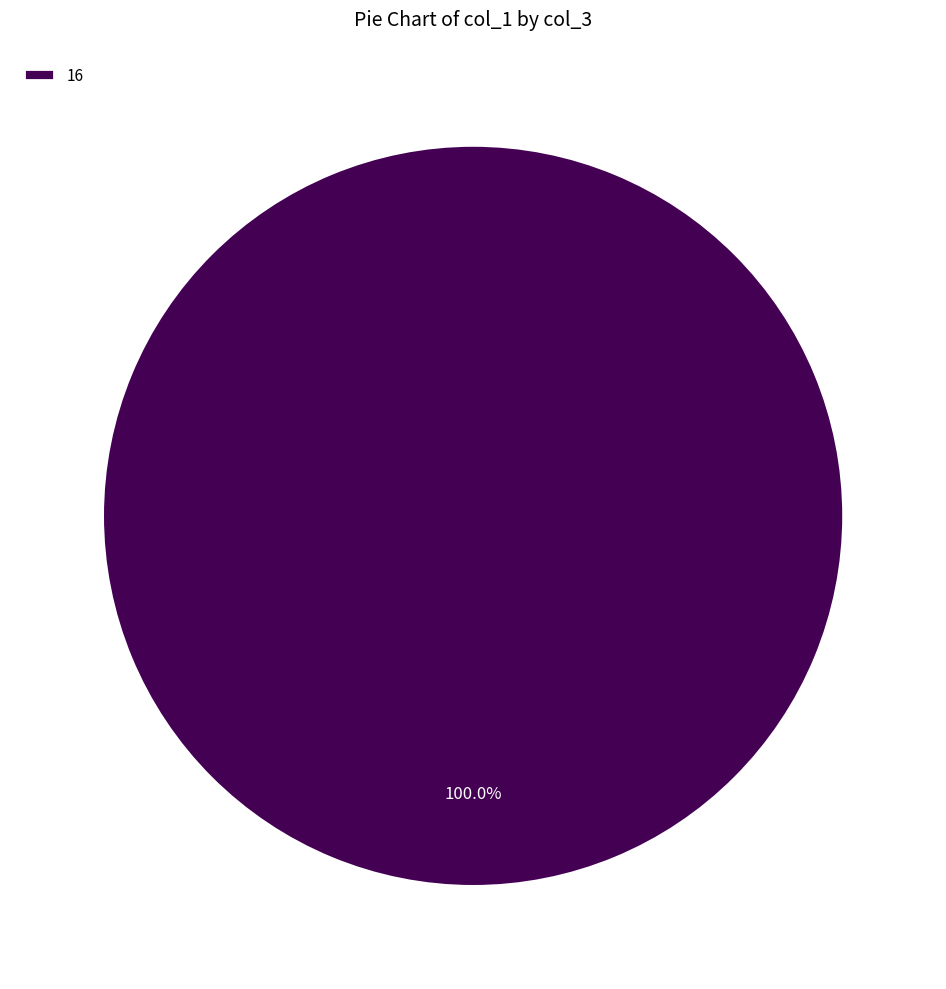

Is it true that 16 is 93% of the pie?

False